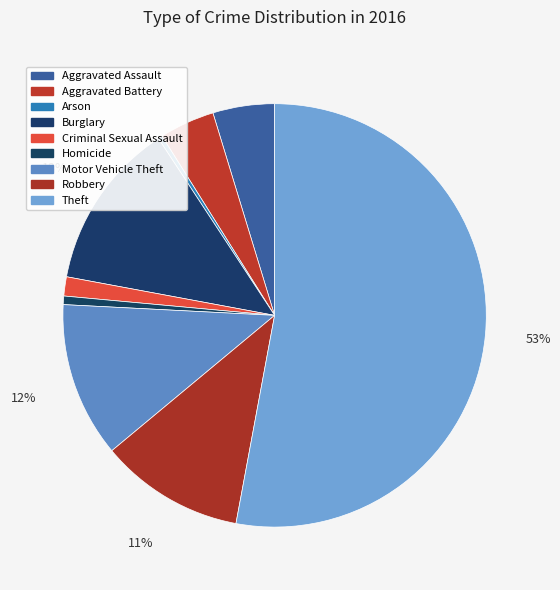

The Aggravated Battery slice represents 1% of the pie. True or false?

False